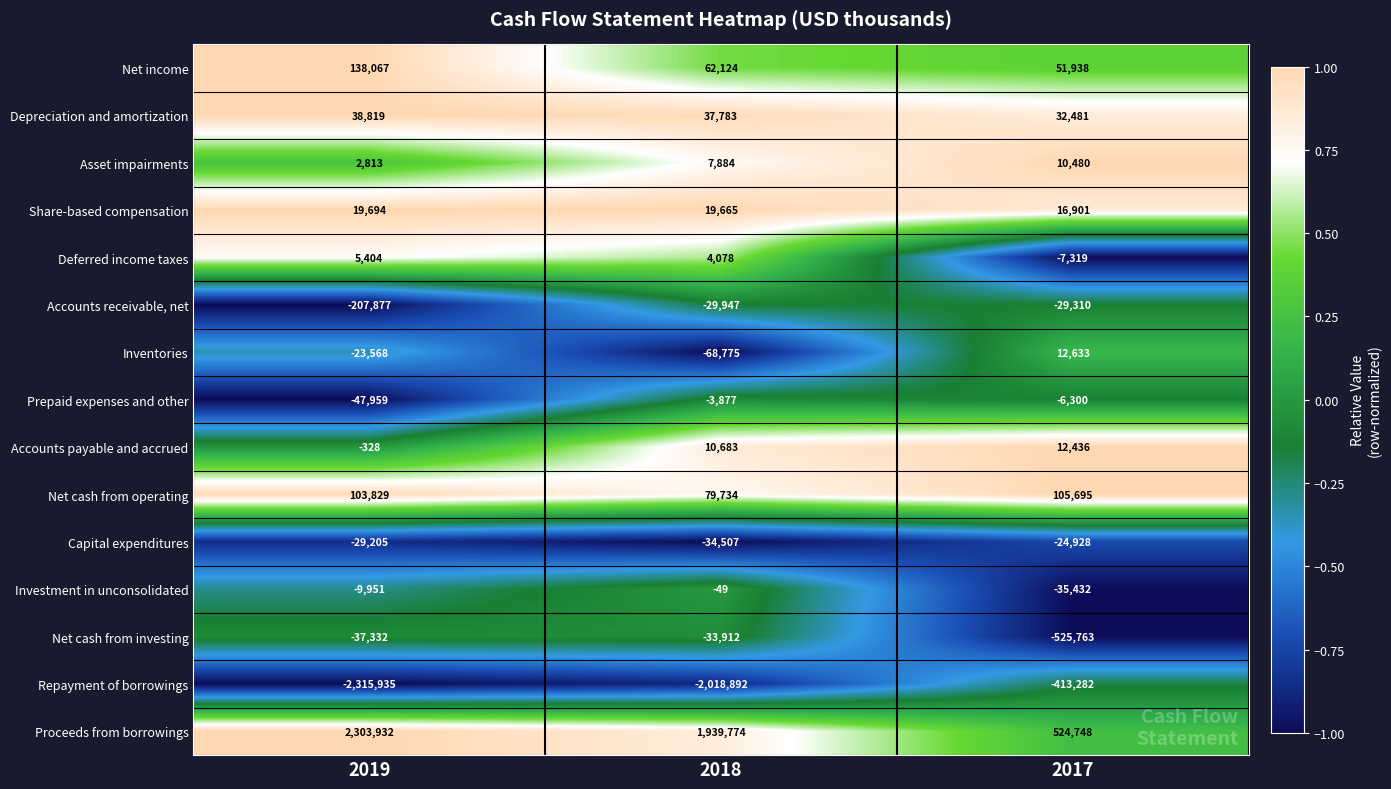

Rank the series by their maximum value, from highest to lowest.

Proceeds from borrowings, Net income, Net cash from operating, Depreciation and amortization, Share-based compensation, Inventories, Accounts payable and accrued, Asset impairments, Deferred income taxes, Investment in unconsolidated, Prepaid expenses and other, Capital expenditures, Accounts receivable, net, Net cash from investing, Repayment of borrowings